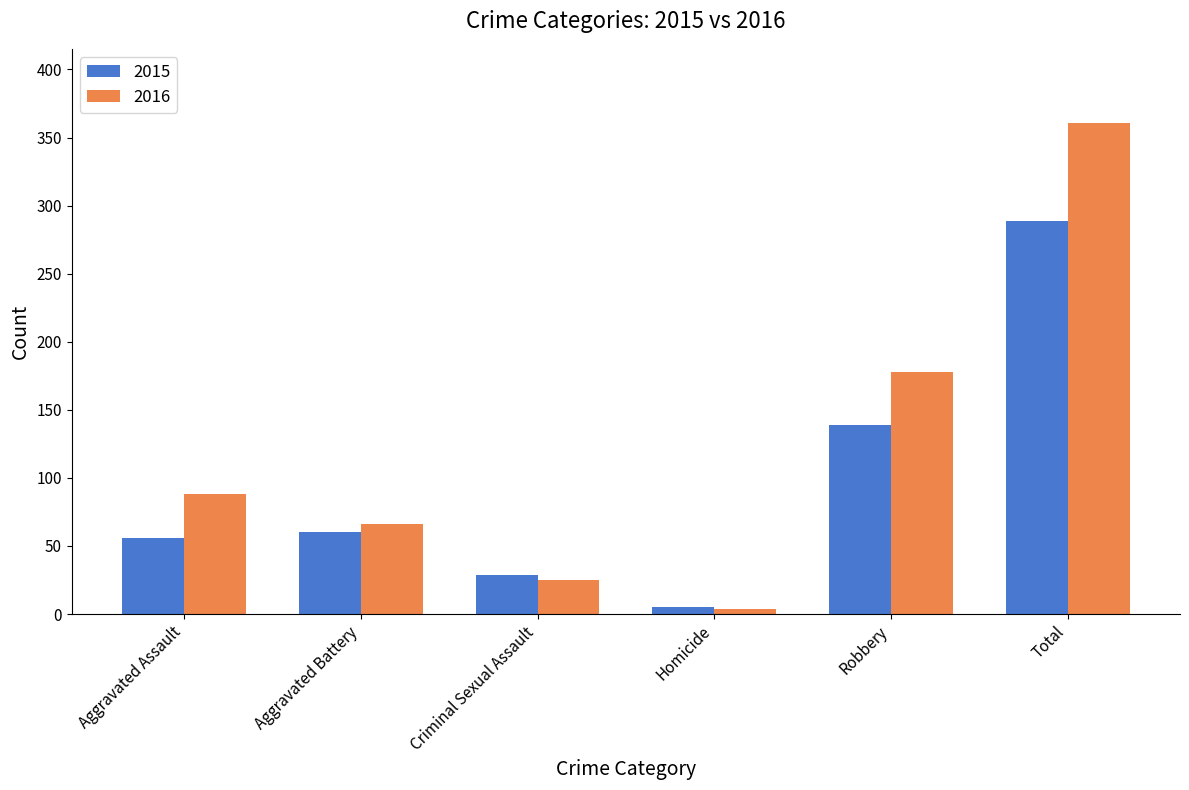

How many values in the 2015 series are below 60?

3